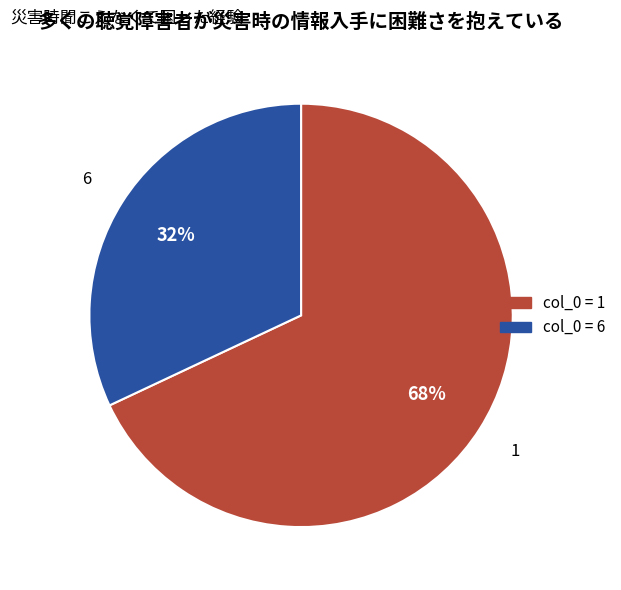

Does any single category account for the majority?

Yes